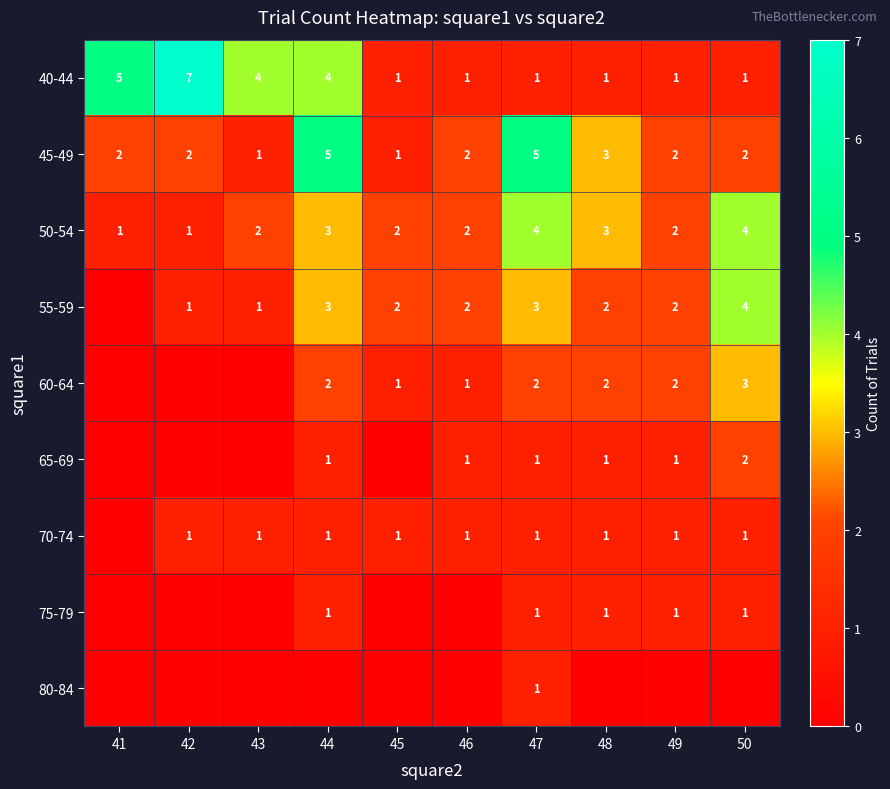

True or false: 55-59 has a value of 2 at 48.

True